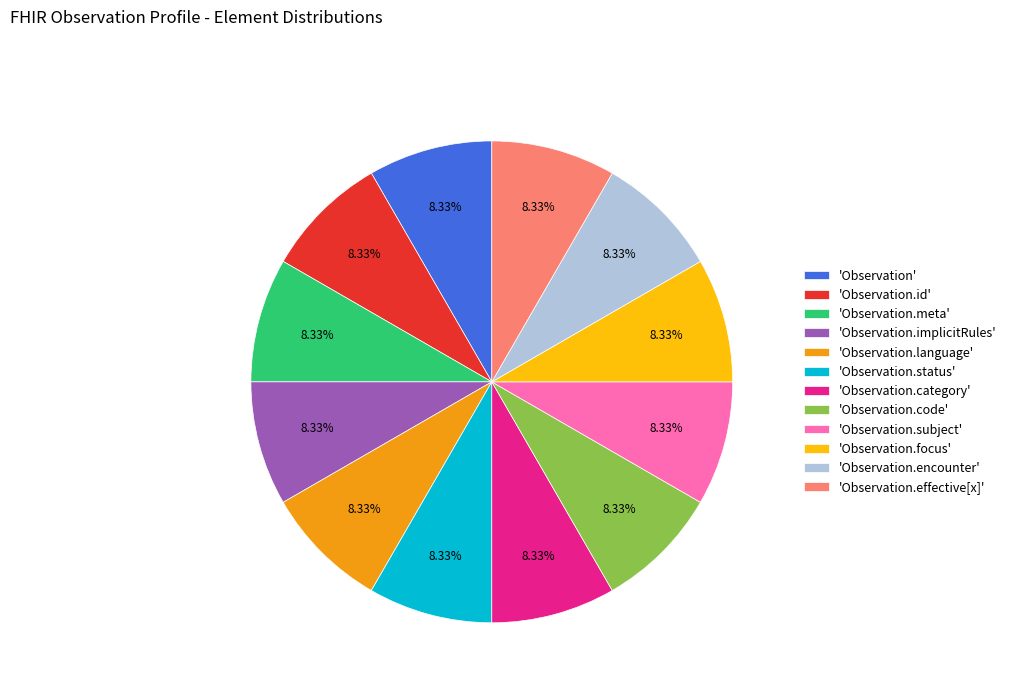

Is 'Observation.encounter' the majority of the pie?

No